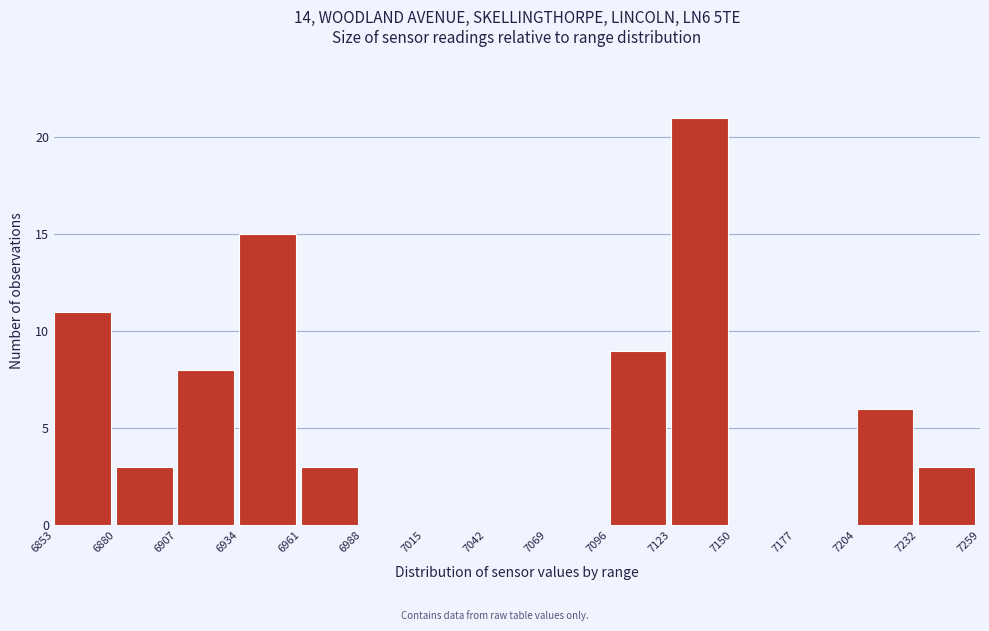

Reading left to right, list every bar in this chart as the range it spans on the x-axis followed by its height. The values are not printed on the chart, so give them approximately, as read against the axis.

6853 to 6880: 11
6880 to 6907: 3
6907 to 6934: 8
6934 to 6961: 15
6961 to 6988: 3
6988 to 7015: 0
7015 to 7042: 0
7042 to 7069: 0
7069 to 7096: 0
7096 to 7123: 9
7123 to 7150: 21
7150 to 7177: 0
7177 to 7204: 0
7204 to 7232: 6
7232 to 7259: 3